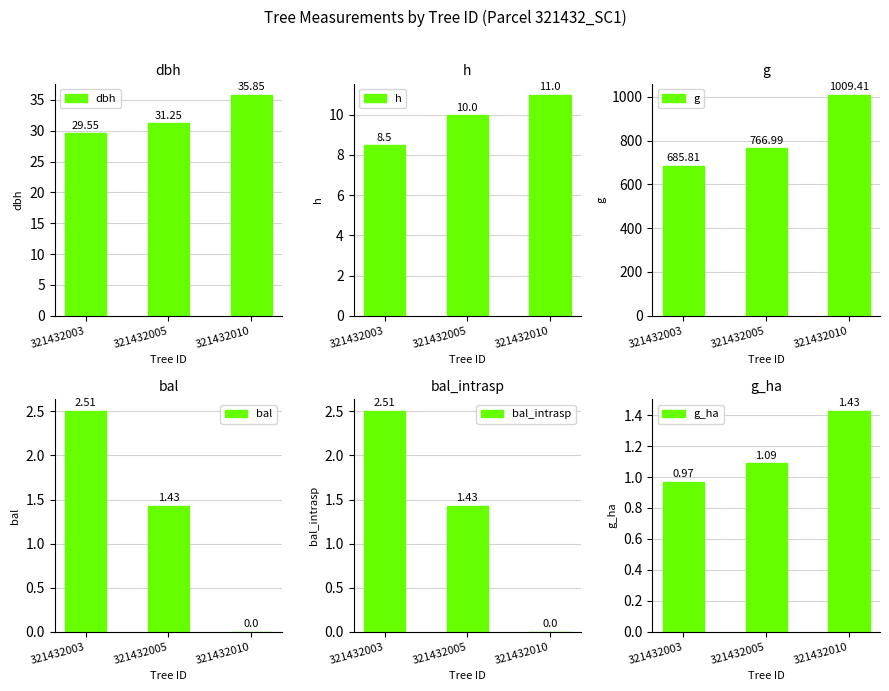

Is it true that g_ha equals 1.4 at 321432010?

True